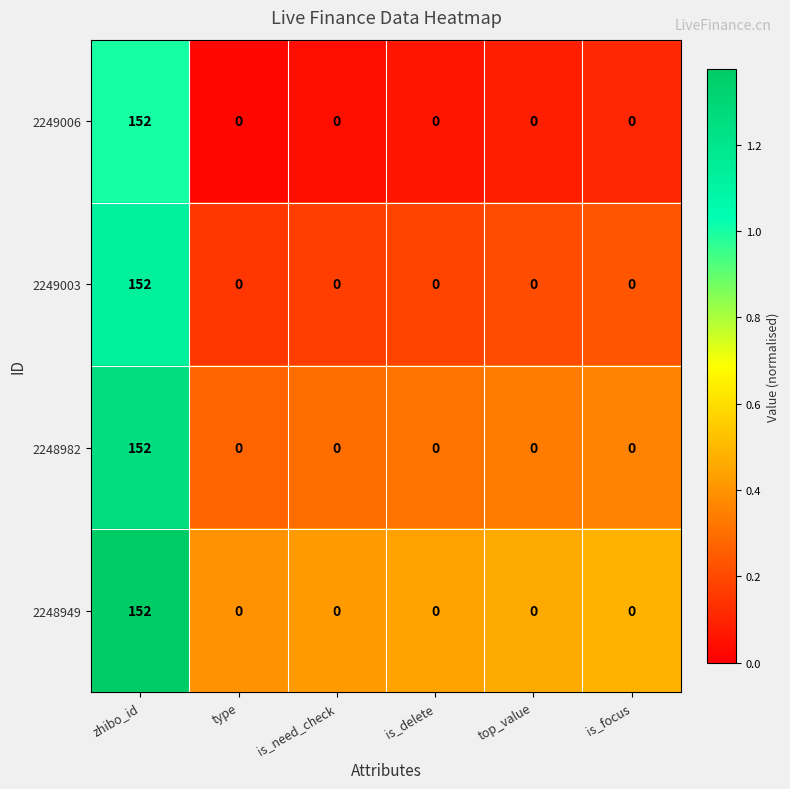

True or false: 2249003 has a value of -52 at is_need_check.

False